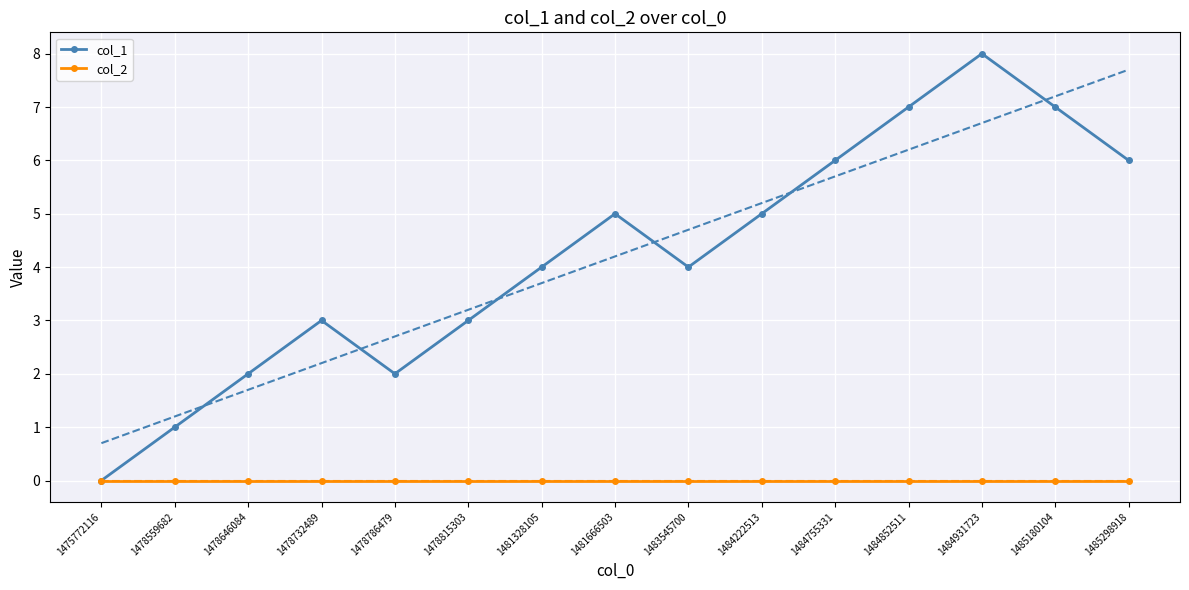

What is the difference between the maximum and minimum values in the col_1 series?

8